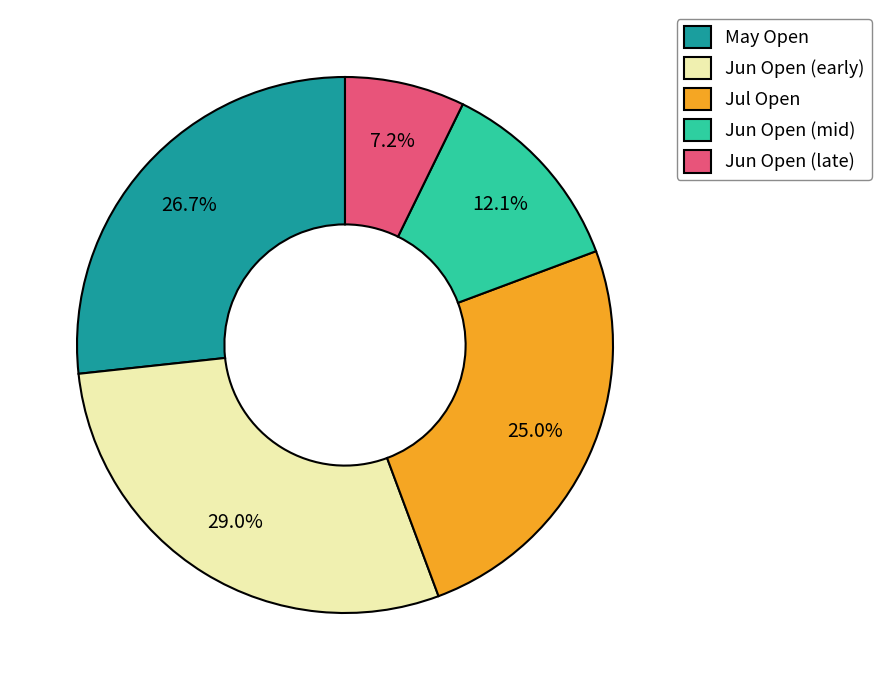

Approximately how many times larger is the value at Jun Open (early) compared to May Open?

1.1